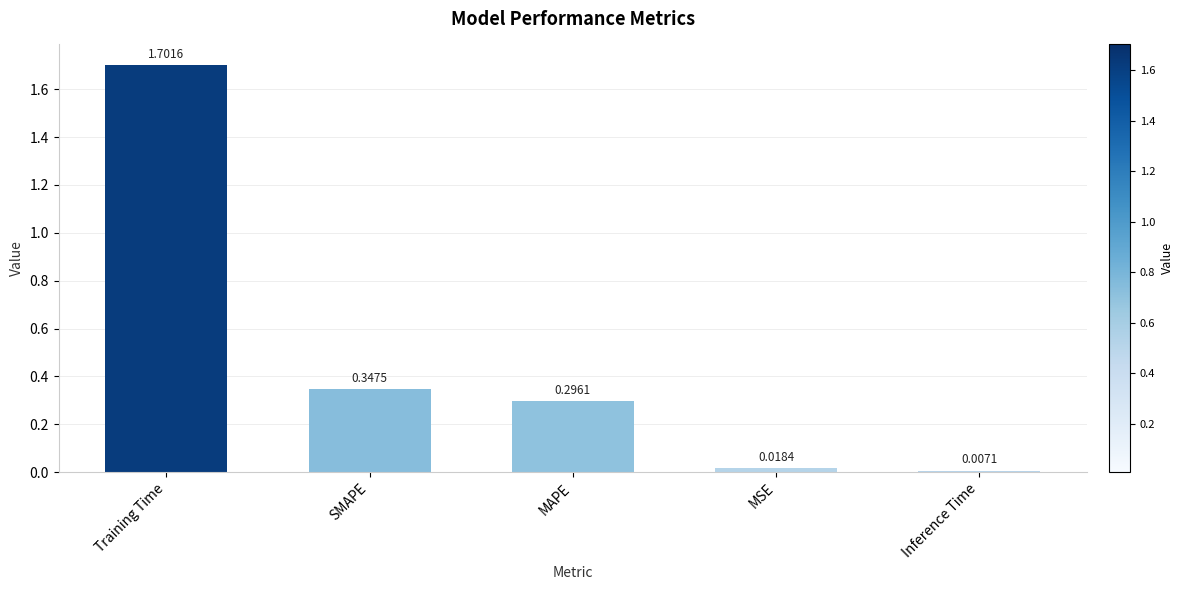

What is the change in value from Training Time to Inference Time?

-1.7